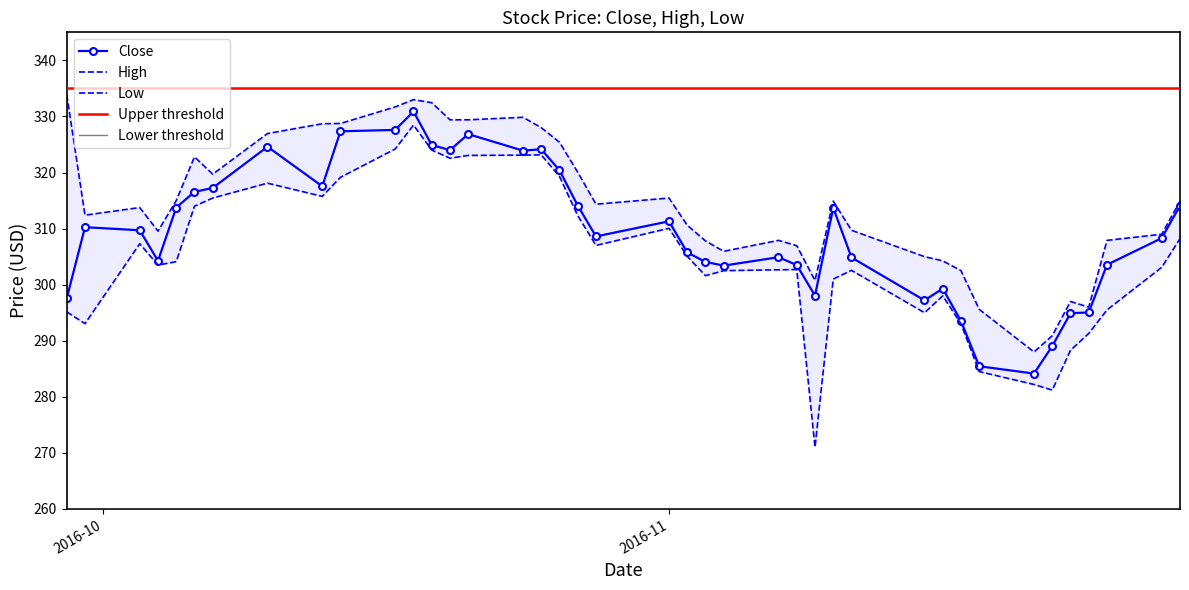

Is this an area chart (filled region under the line)?

No